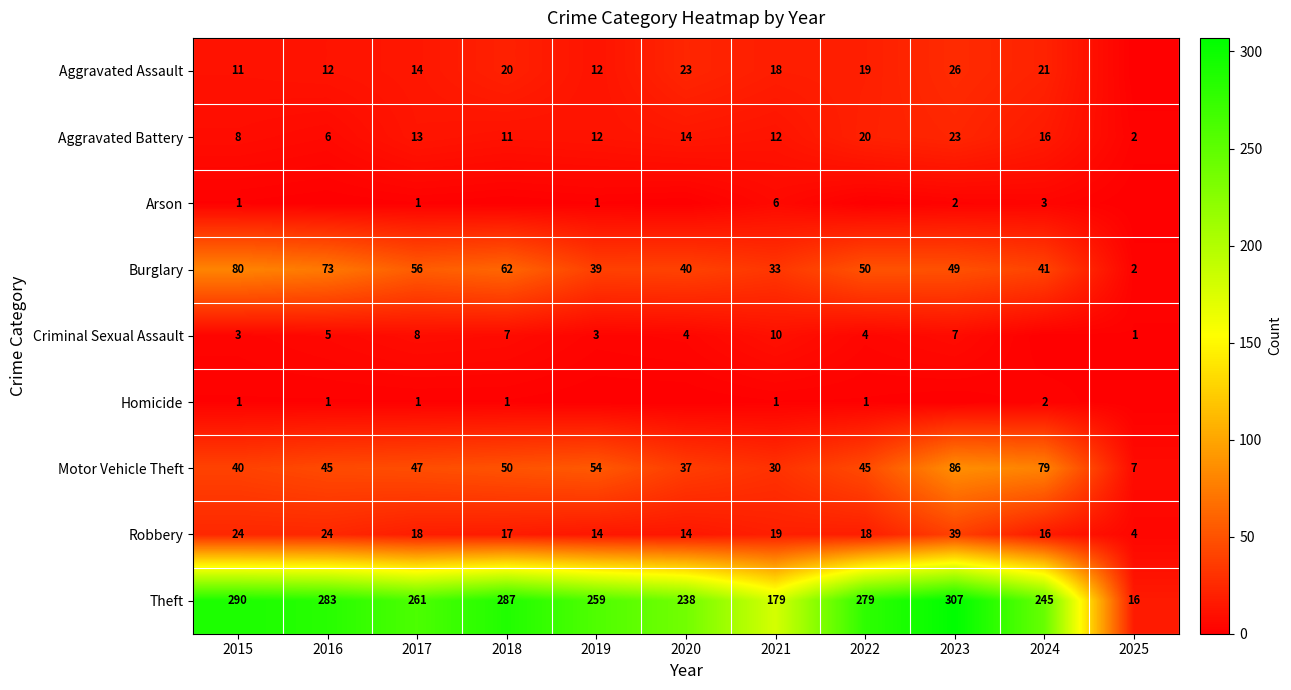

Is the value of Burglary at 2016 greater than the value of Criminal Sexual Assault at 2017?

Yes